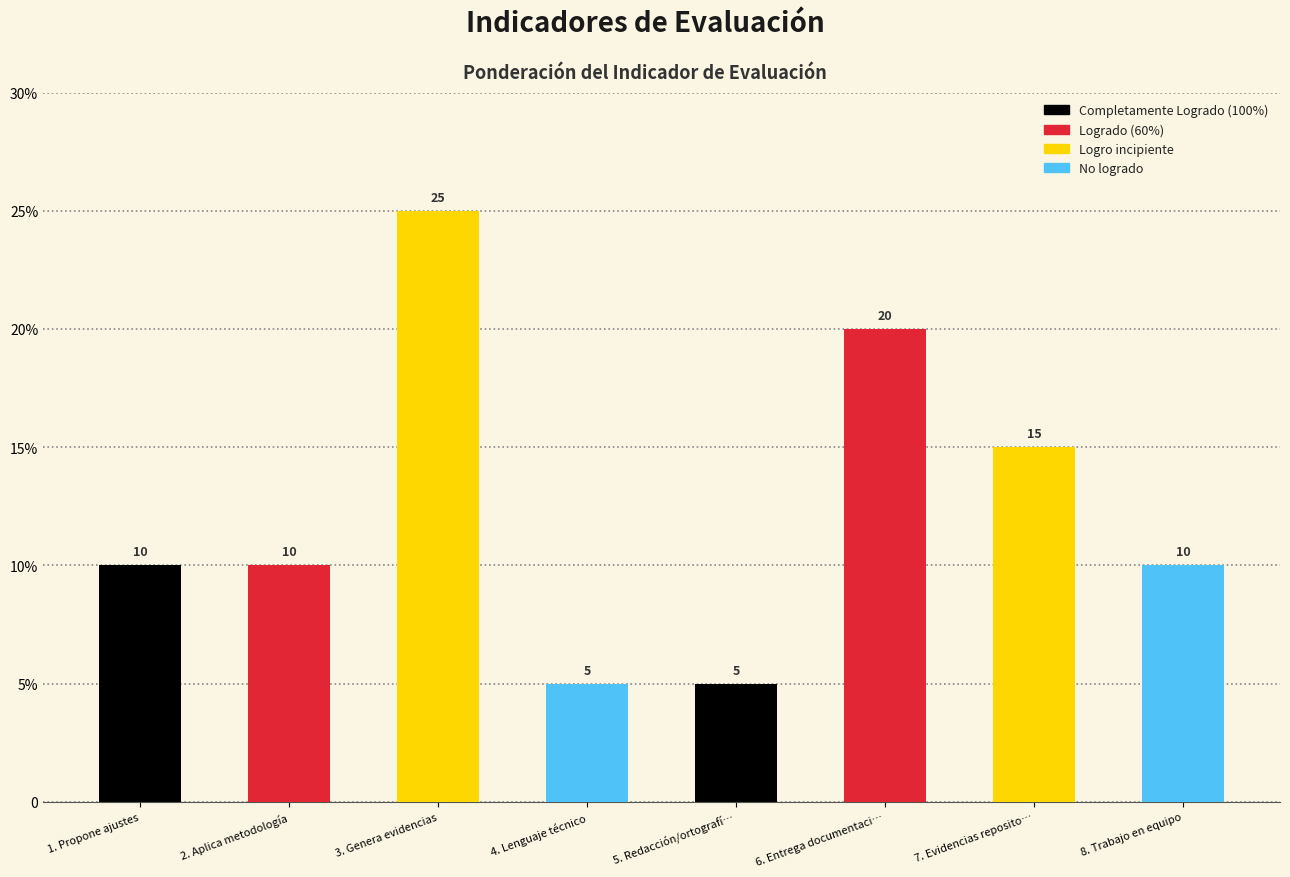

Are the bars horizontal?

No